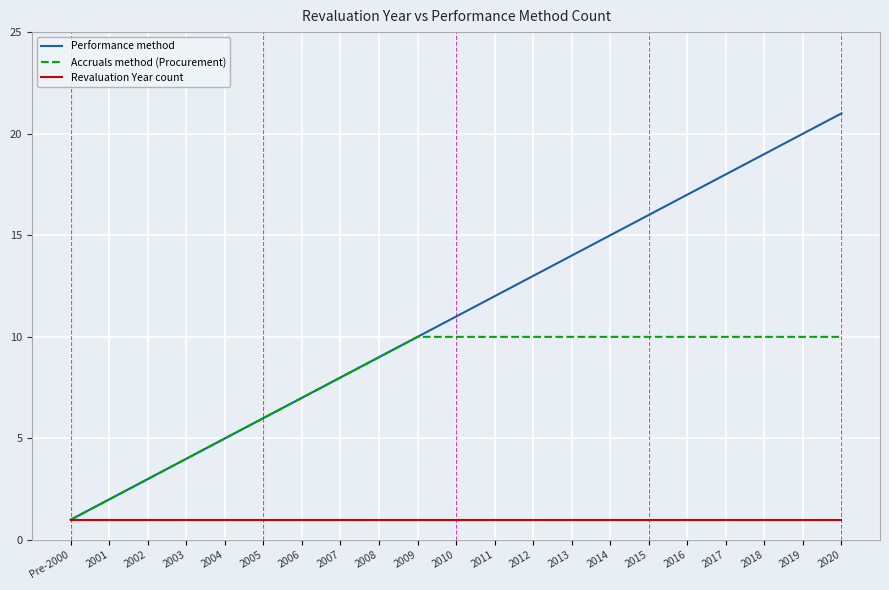

Which series has the largest range (max minus min)?

Performance method